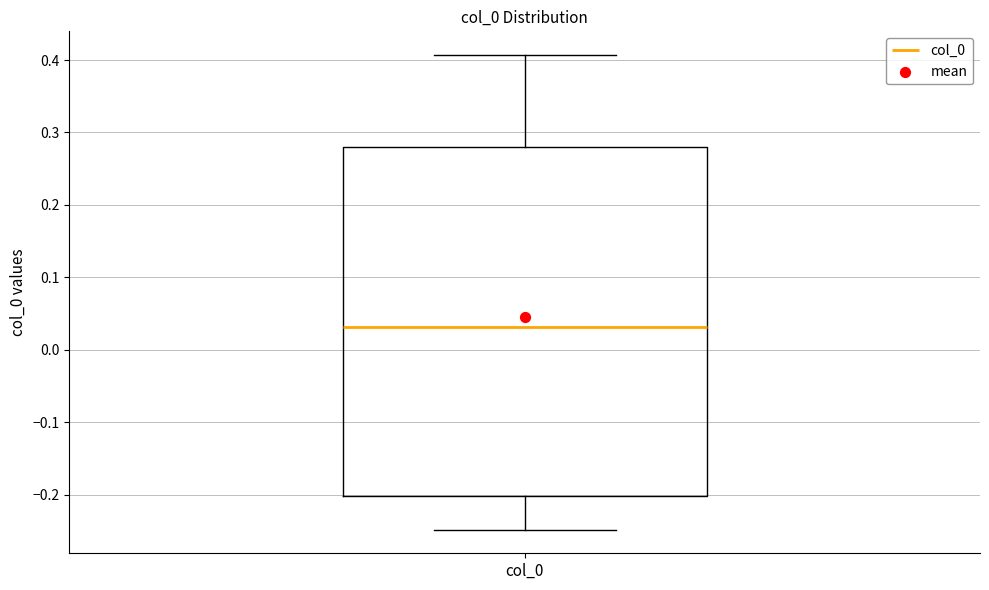

Read this box plot against the y-axis: the position of the median line, the range covered by the box, and the ends of both whiskers. The values are not printed on the chart, so give them approximately, as read against the axis.

median 0.03, box -0.20 to 0.28, whiskers -0.25 to 0.41